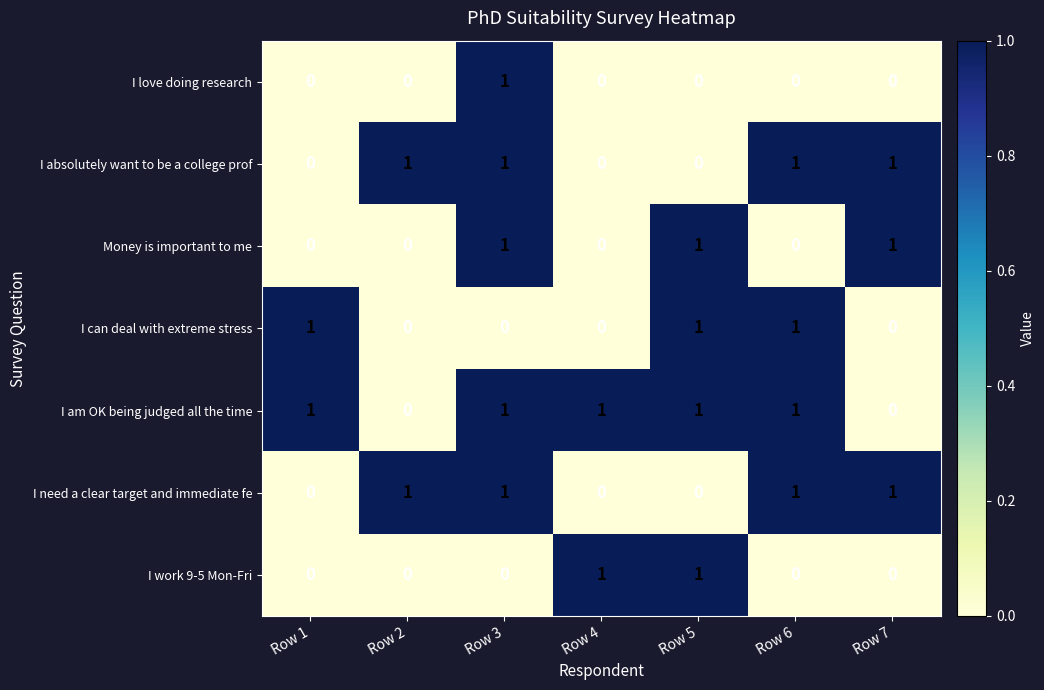

What is the sum of all I am OK being judged all the time values?

5